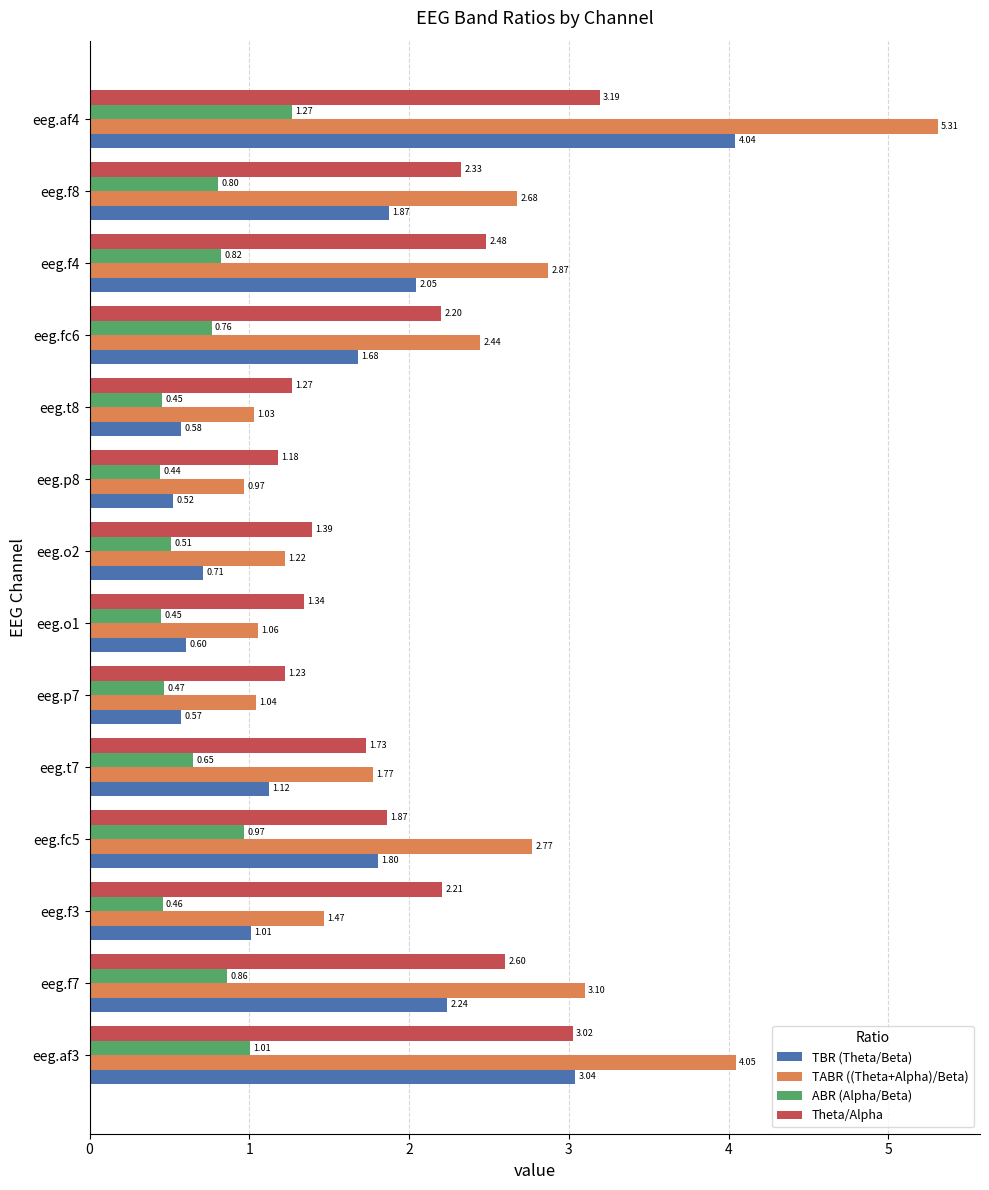

Which series has the widest spread of values?

TABR ((Theta+Alpha)/Beta)